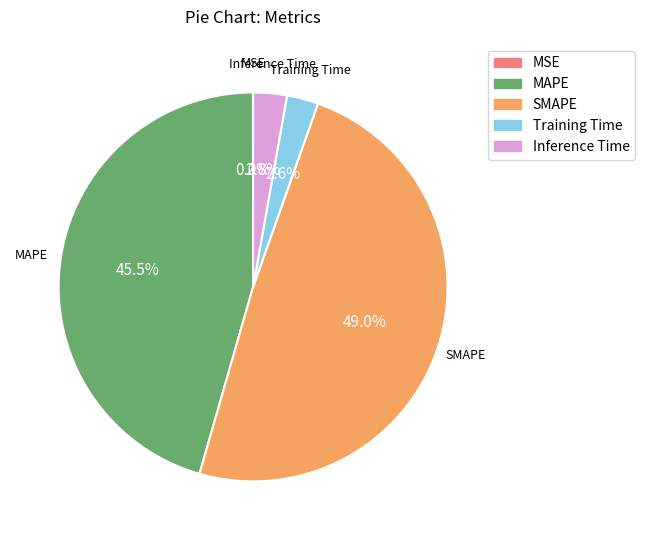

Which has a higher value, Inference Time or SMAPE?

SMAPE